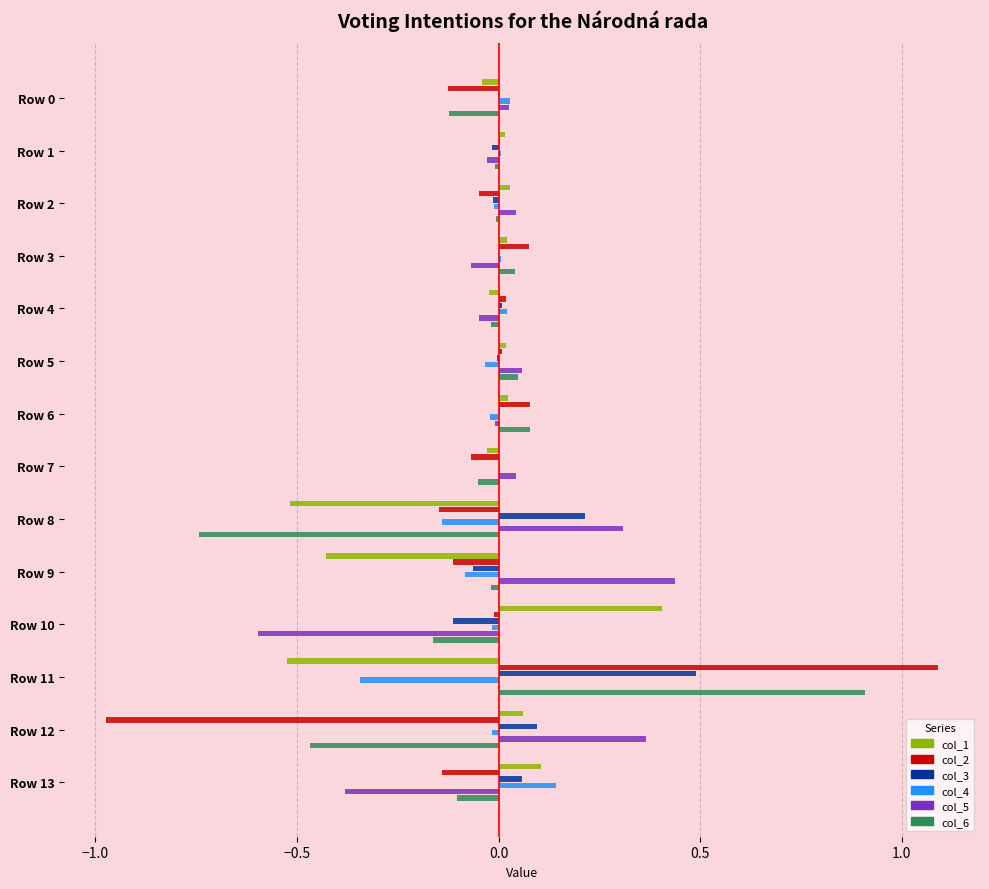

Which category has the highest value in the col_6 series?

Row 11